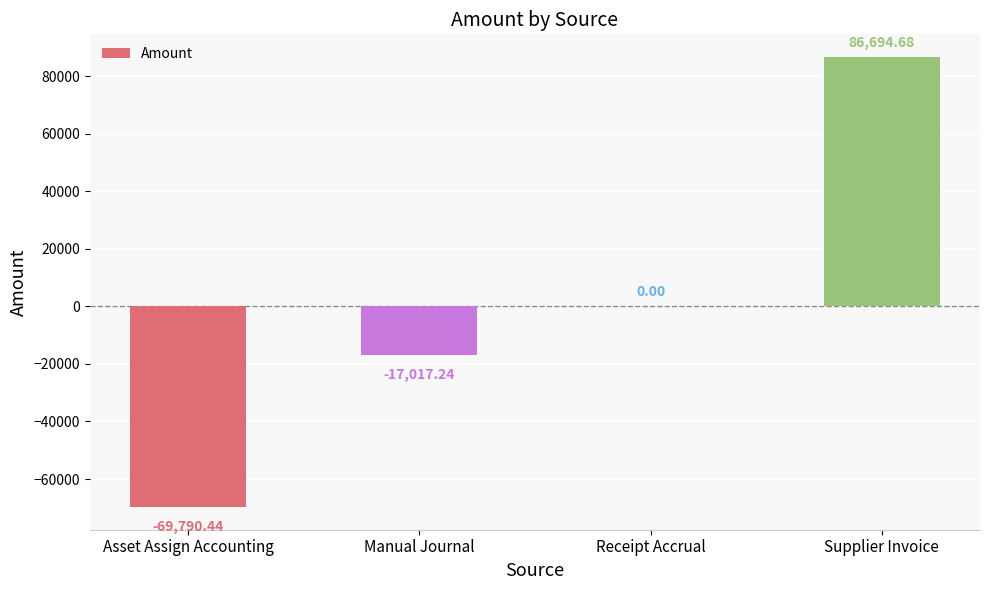

Reading left to right, what are all the values shown in this chart?

-69790.4	-17017.2	0.0	86694.7